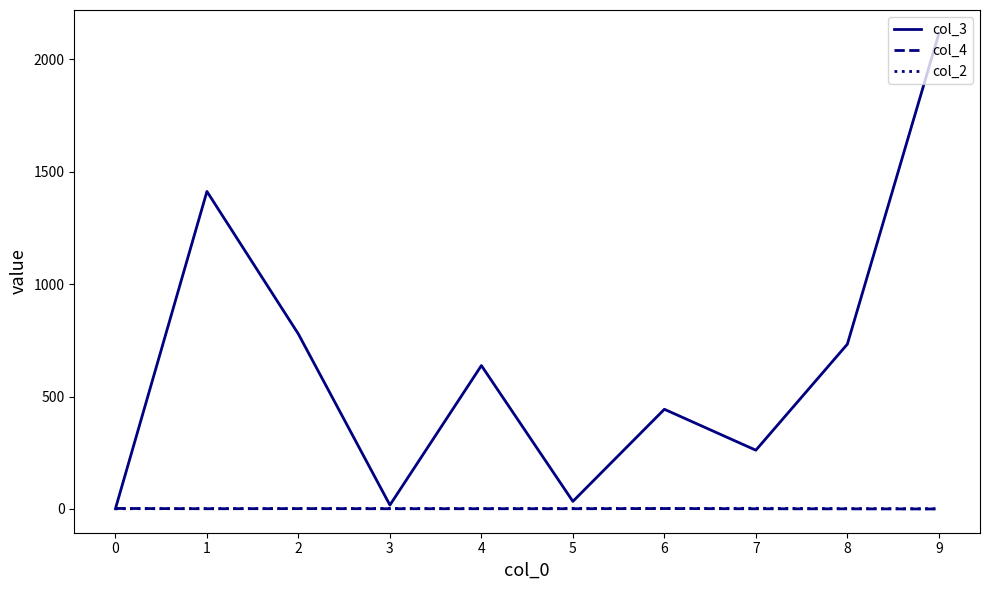

Is this an area chart (filled region under the line)?

No